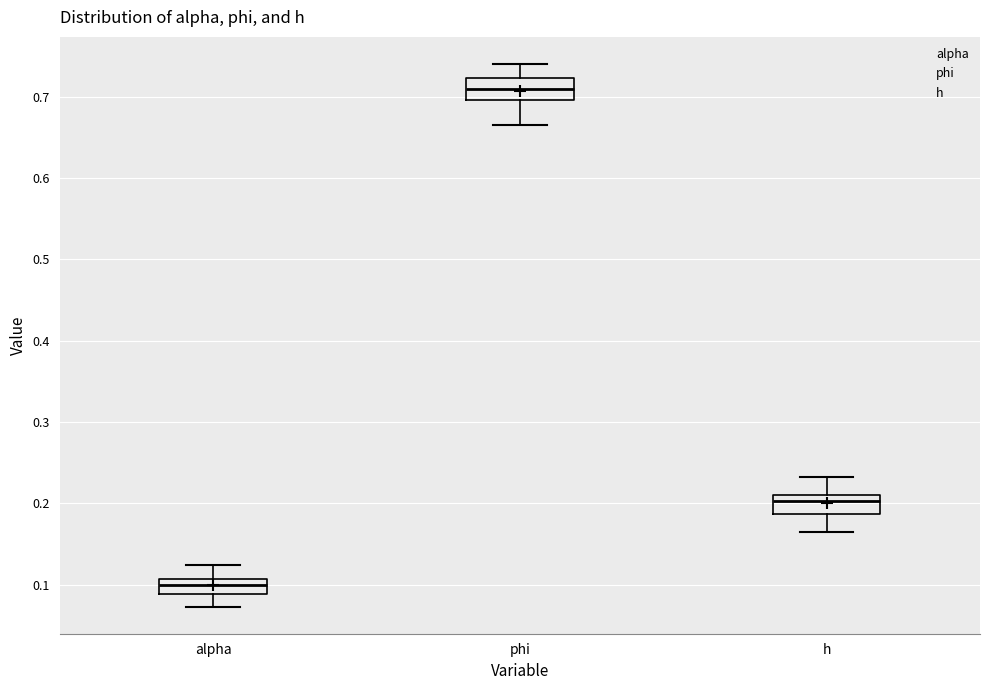

Reading left to right, read every box against the y-axis: the position of its median line, the range the box covers, and the ends of its whiskers. The values are not printed on the chart, so give them approximately, as read against the axis.

alpha: median 0.10, box 0.09 to 0.11, whiskers 0.07 to 0.12
phi: median 0.71, box 0.70 to 0.72, whiskers 0.67 to 0.74
h: median 0.20, box 0.19 to 0.21, whiskers 0.17 to 0.23